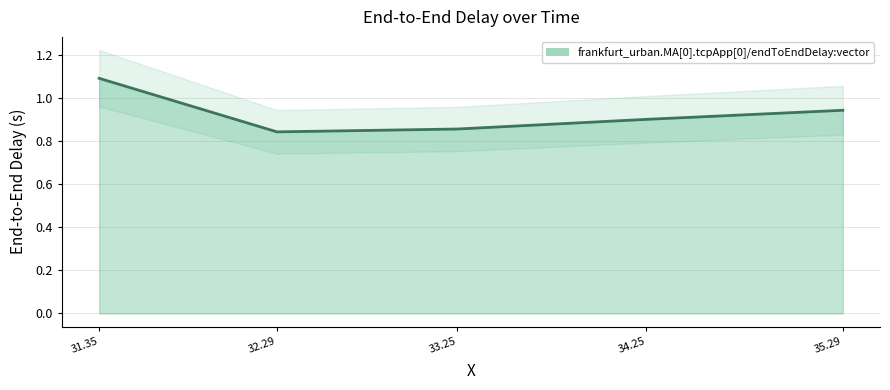

How many lines are shown in the chart?

1